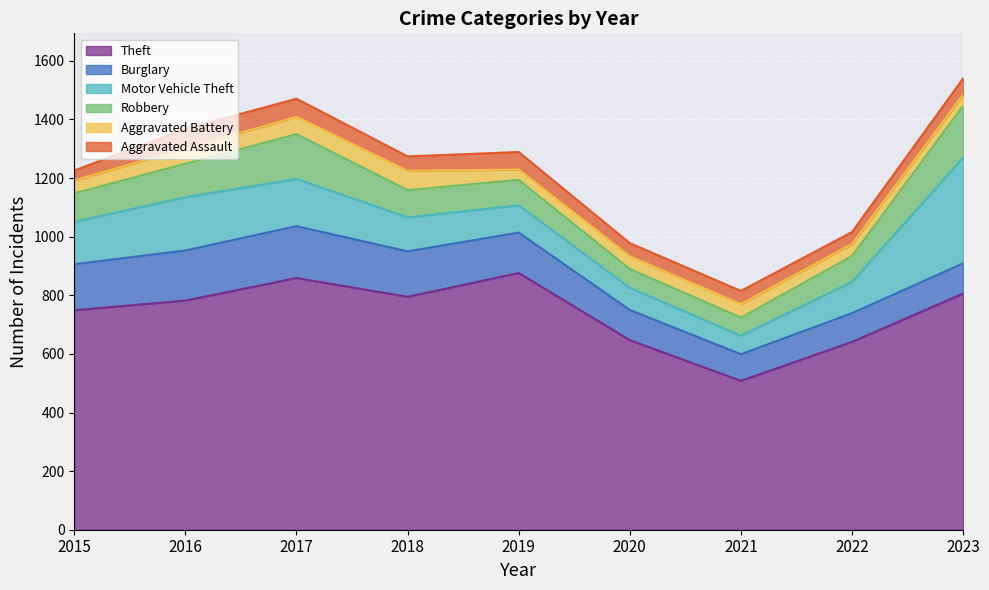

Which series has the widest spread of values?

Theft